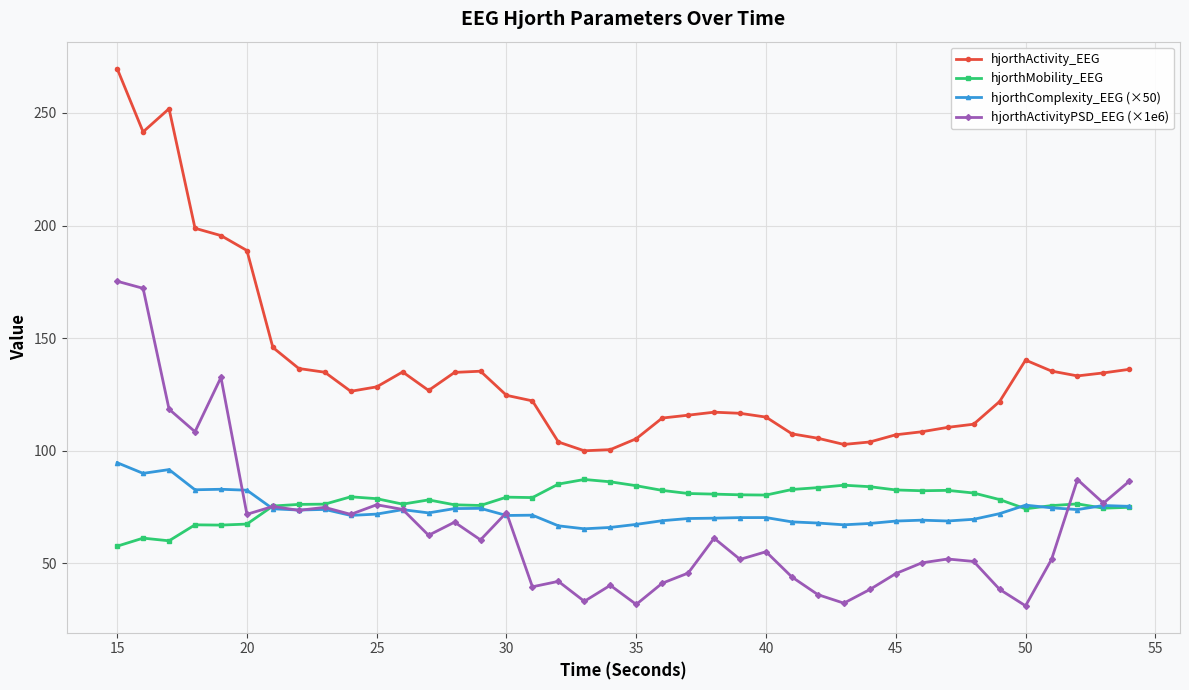

At how many categories does at least one series exceed 162?

6